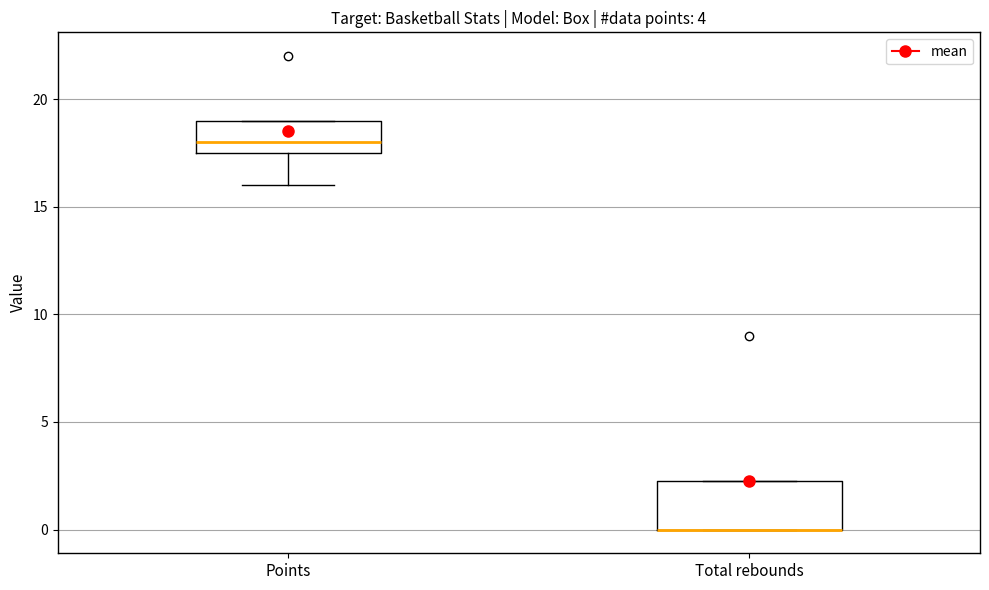

Reading left to right, read every box against the y-axis: the position of its median line, the range the box covers, and the ends of its whiskers. The values are not printed on the chart, so give them approximately, as read against the axis.

Points: median 18.0, box 17.5 to 19.0, whiskers 16.0 to 19.0
Total rebounds: median 0.0 (drawn on the box's lower edge), box 0.0 to 2.5, whiskers 0.0 to 2.5